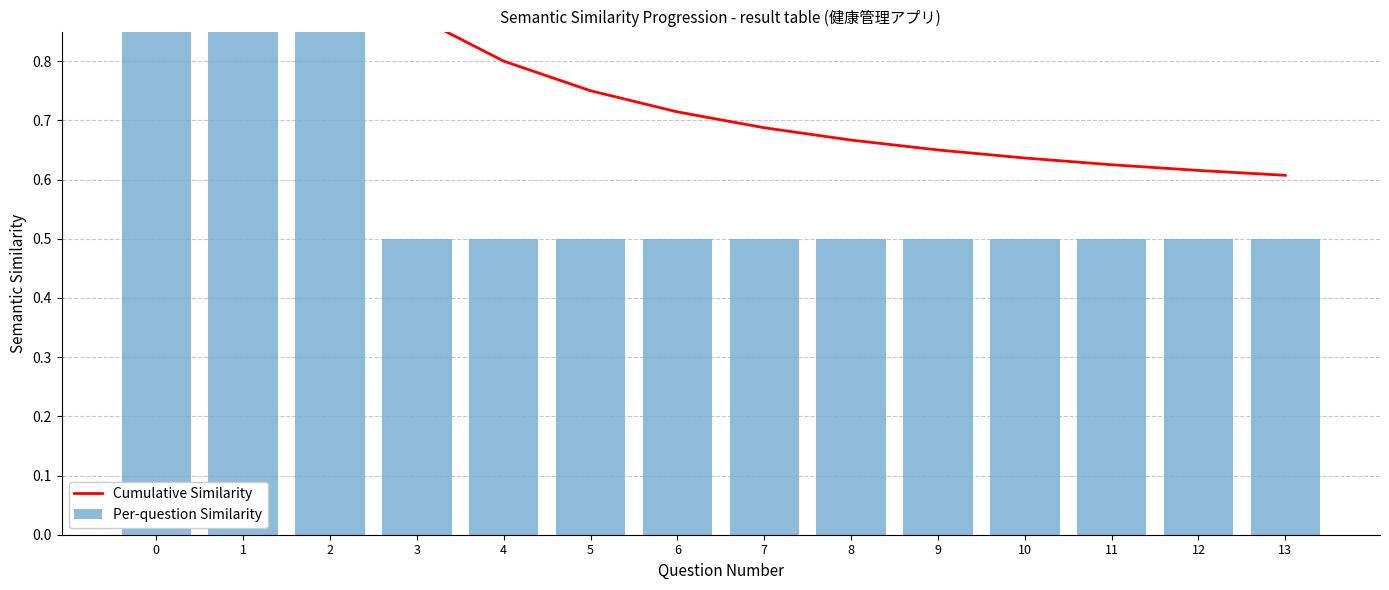

At how many categories does at least one series exceed 0?

14